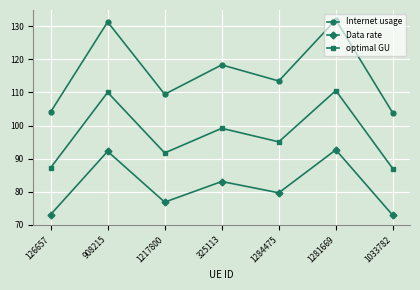

At which category does Data rate reach its first local valley?

1217800